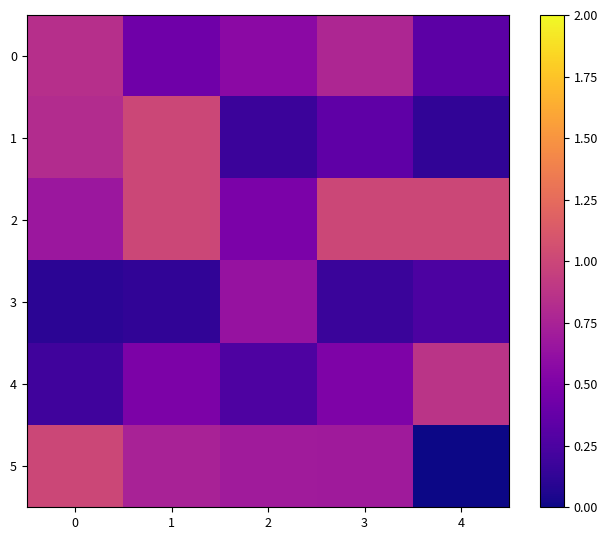

Reading right to left, transcribe all the data shown in this chart.

0: 4=0.3	3=0.8	2=0.6	1=0.4	0=0.8
1: 4=0.1	3=0.3	2=0.2	1=1.0	0=0.8
2: 4=1.0	3=1.0	2=0.5	1=1.0	0=0.7
3: 4=0.3	3=0.2	2=0.6	1=0.1	0=0.1
4: 4=0.9	3=0.5	2=0.3	1=0.5	0=0.2
5: 4=0.0	3=0.7	2=0.7	1=0.7	0=1.0